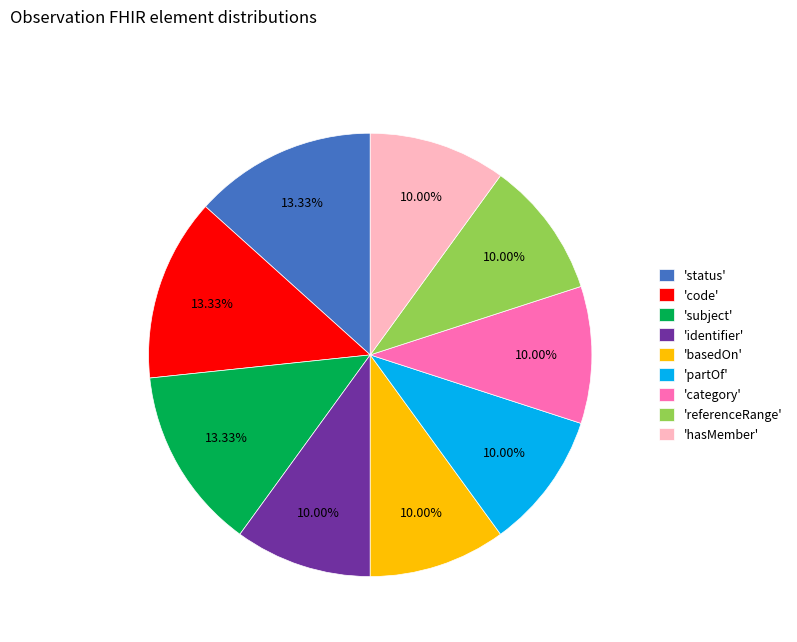

Combined, do 'partOf' and 'hasMember' account for over 50%?

No